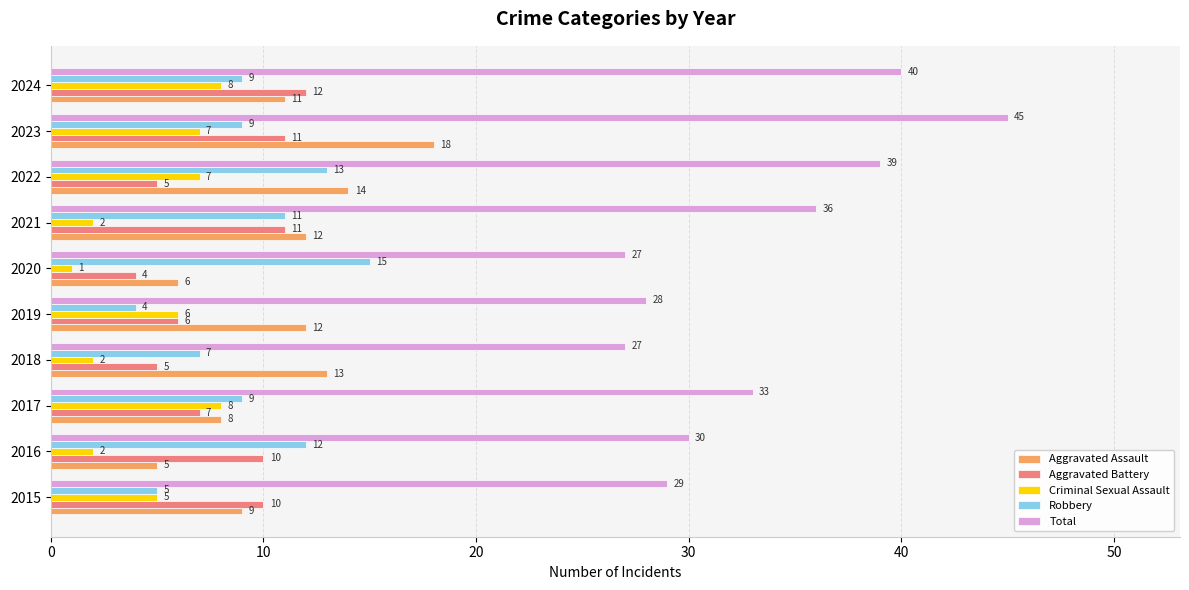

True or false: Robbery has a value of 6 at 2019.

False